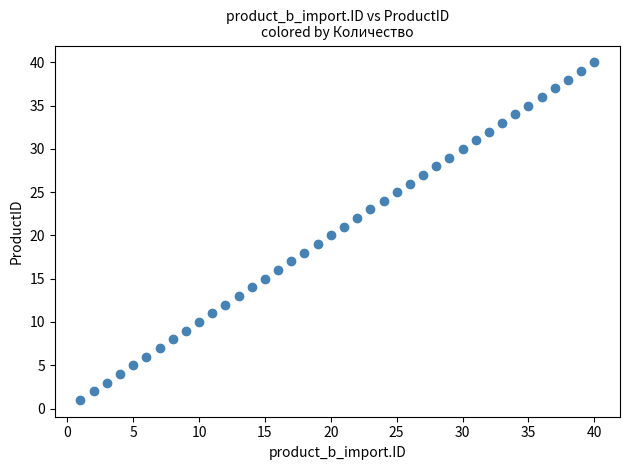

What is the range of X values (max minus min)?

39